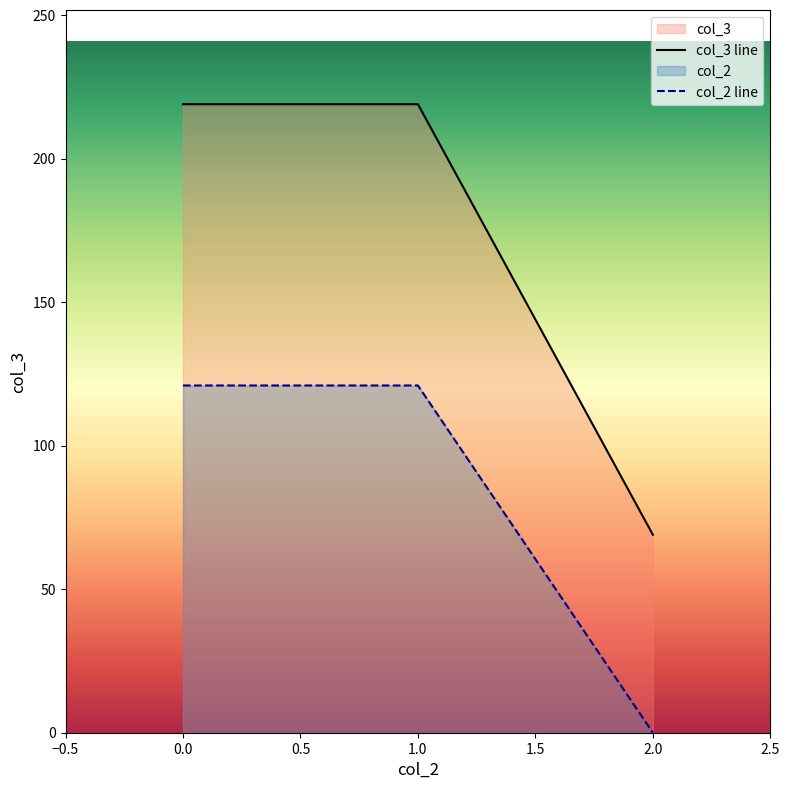

Between 1.0 and 2.0, which series saw the biggest shift?

col_3 line